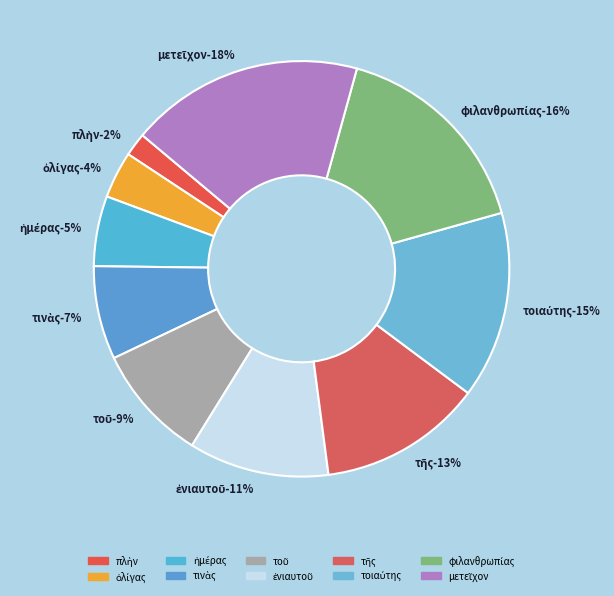

Between τῆς and ἡμέρας, which is larger?

τῆς